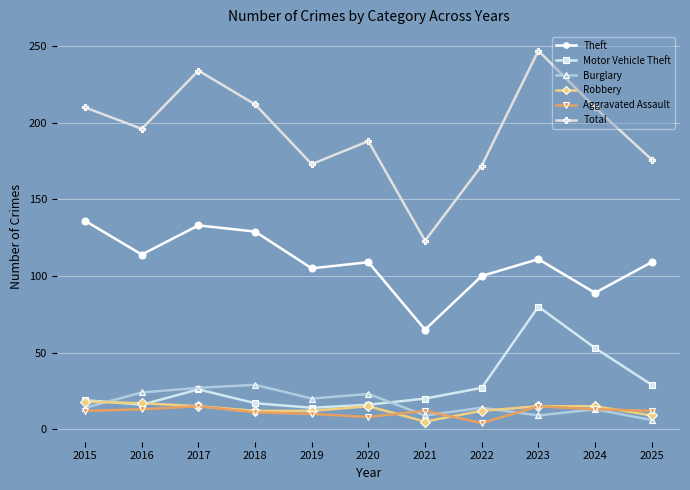

What are all the series names shown in the legend?

Theft, Motor Vehicle Theft, Burglary, Robbery, Aggravated Assault, Total